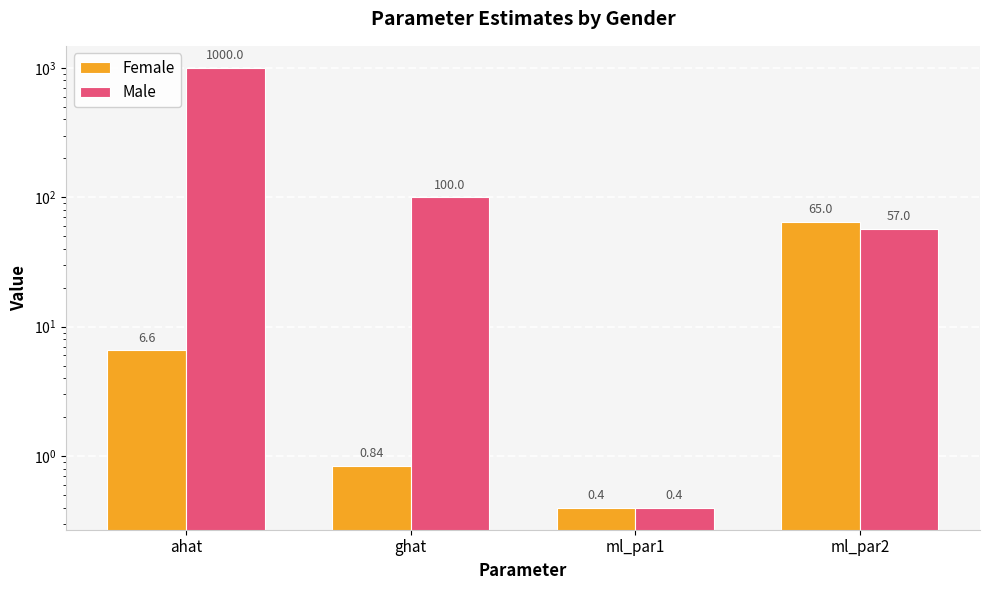

List the series in order of their overall mean, lowest first.

Female, Male